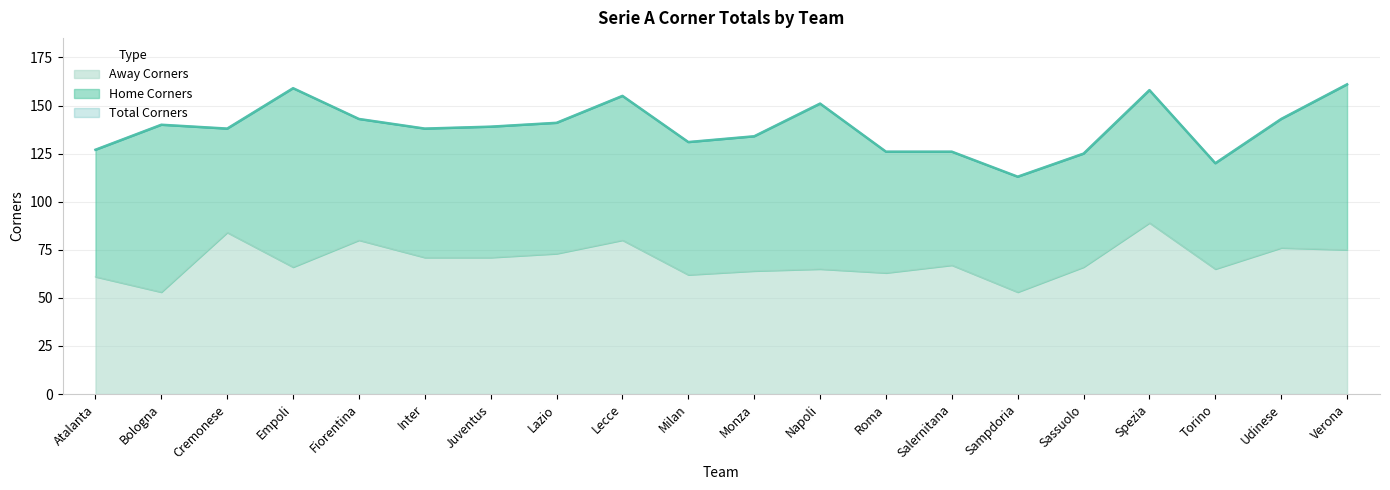

True or false: Total Corners and Away Corners cross at least once.

False